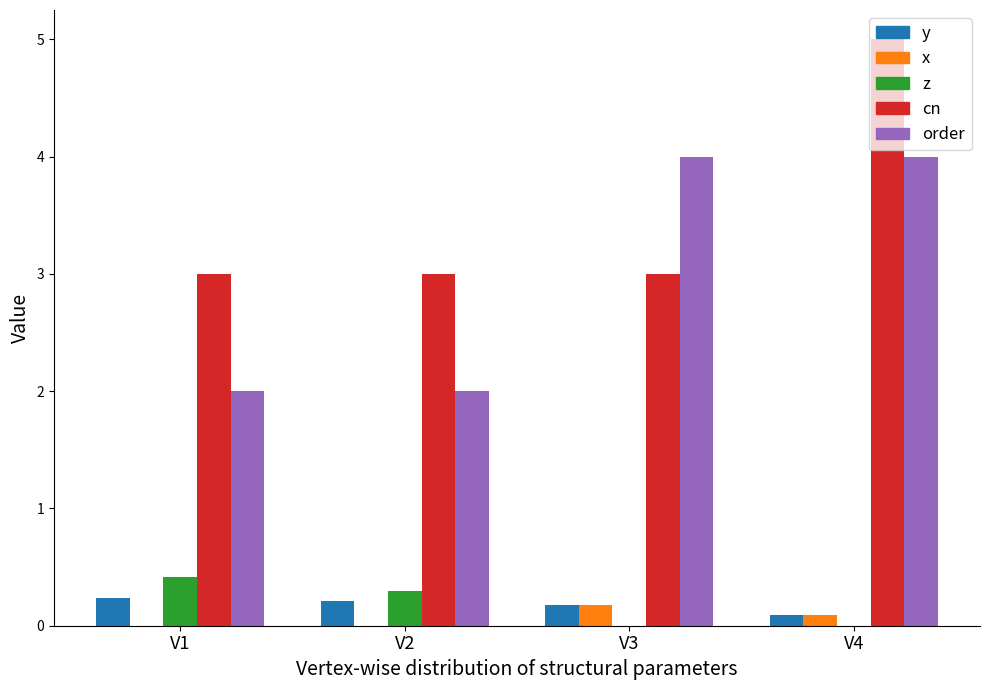

At which category does the chart reach its peak across all series?

V4